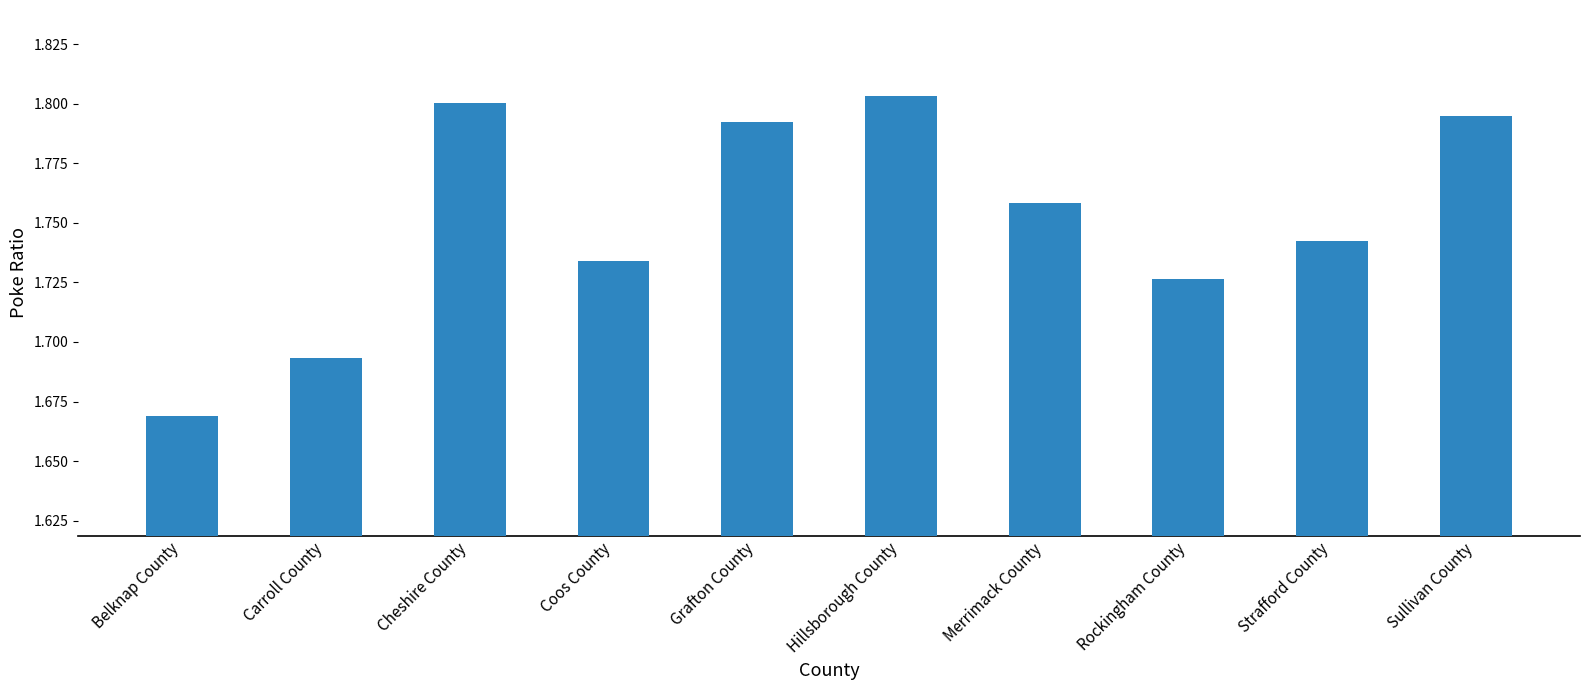

True or false: the data shows 2.6 at Sullivan County.

False